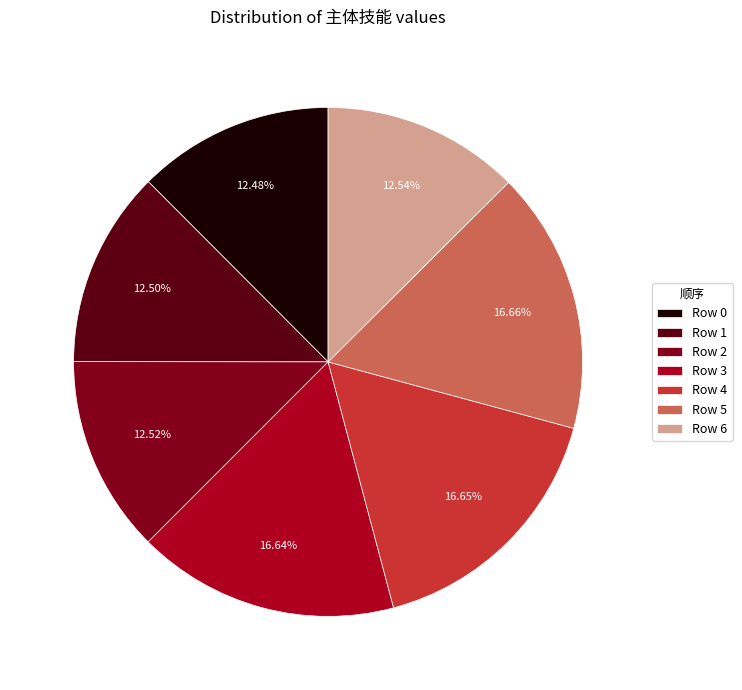

Approximately how many times larger is the value at Row 6 compared to Row 3?

0.8